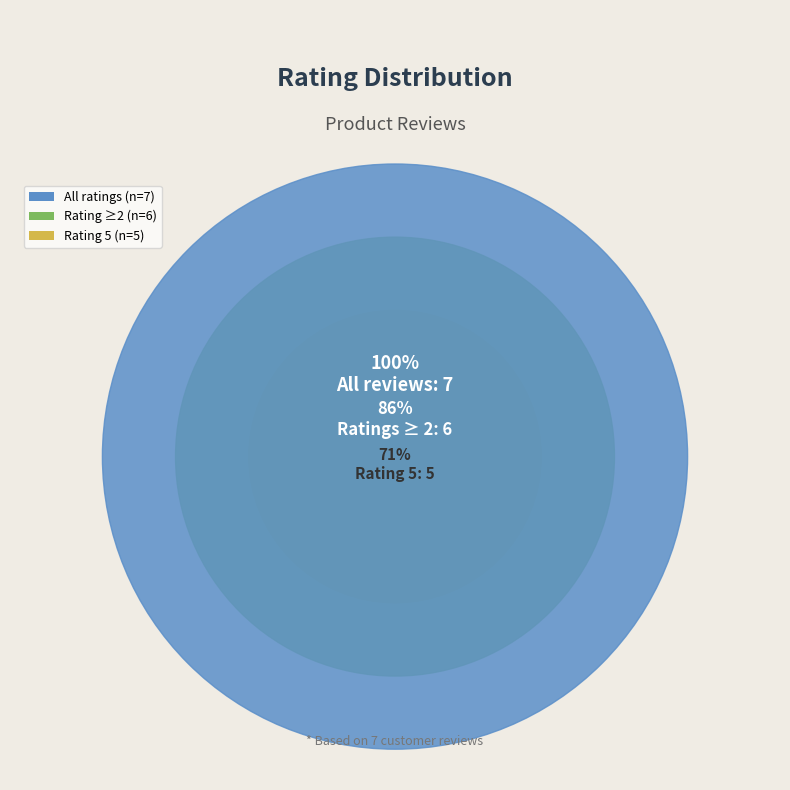

Which slice represents more than half of the pie?

Rating 5